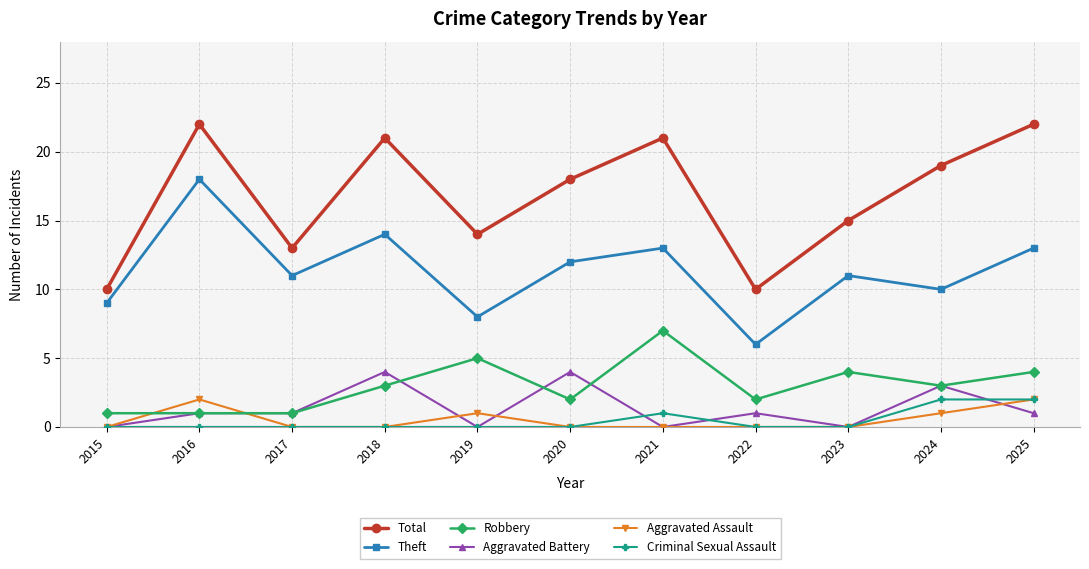

Is the value of Robbery at 2022 greater than the value of Total at 2016?

No